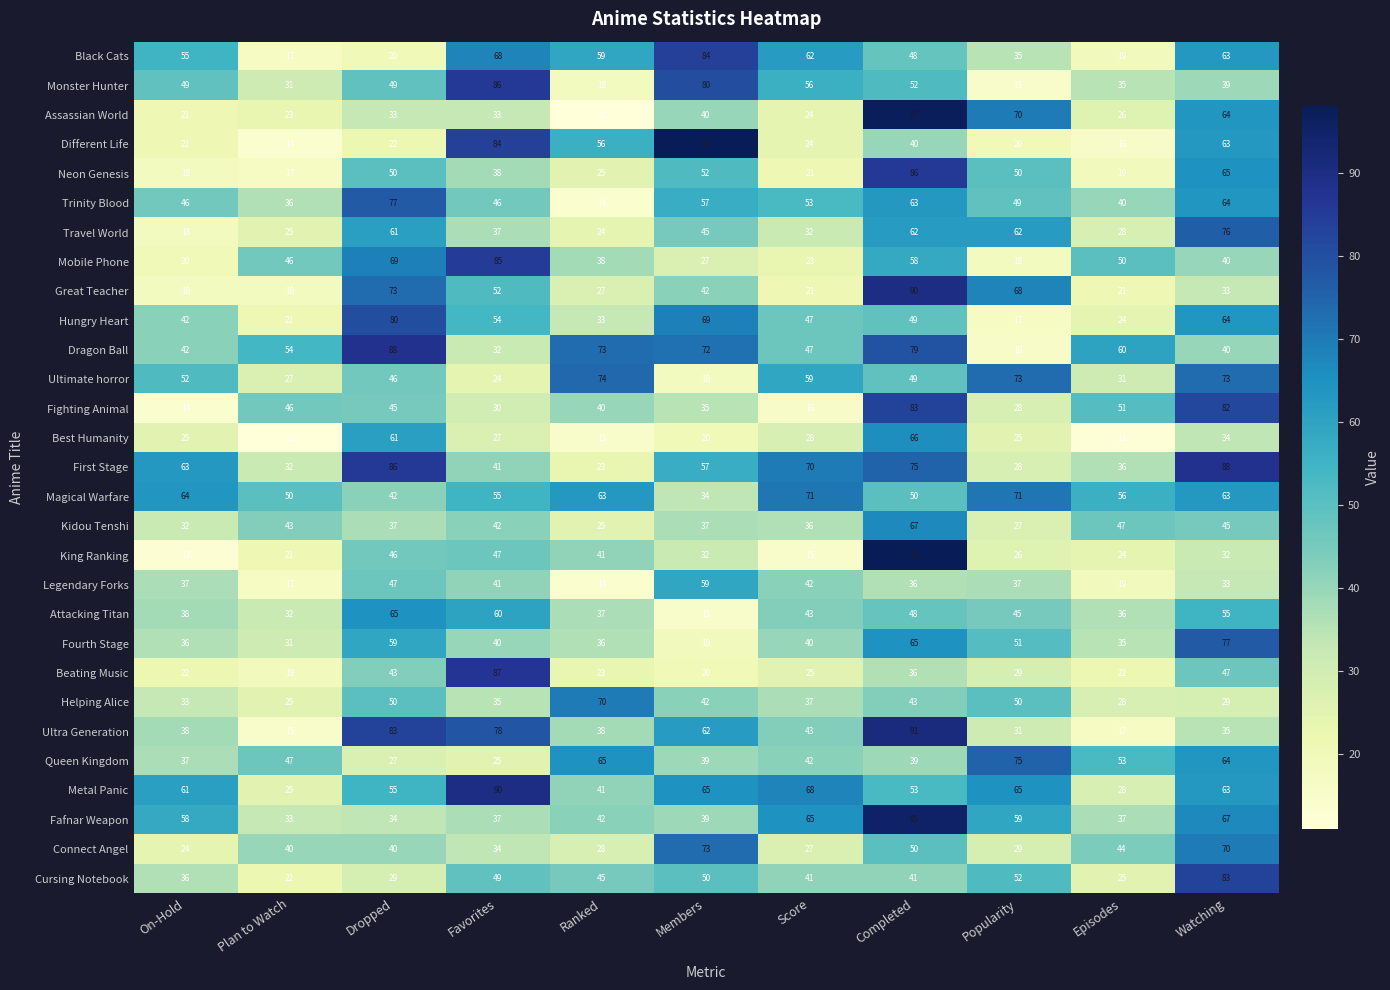

The value of Ultimate horror at Ranked is 74. True or false?

True